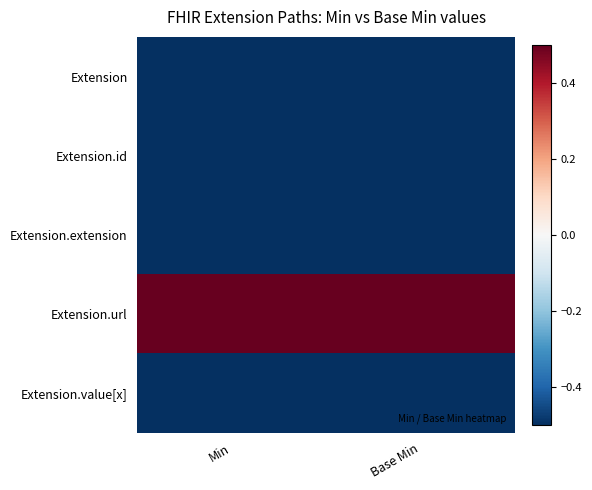

Which series has the largest total across all categories?

Extension.url